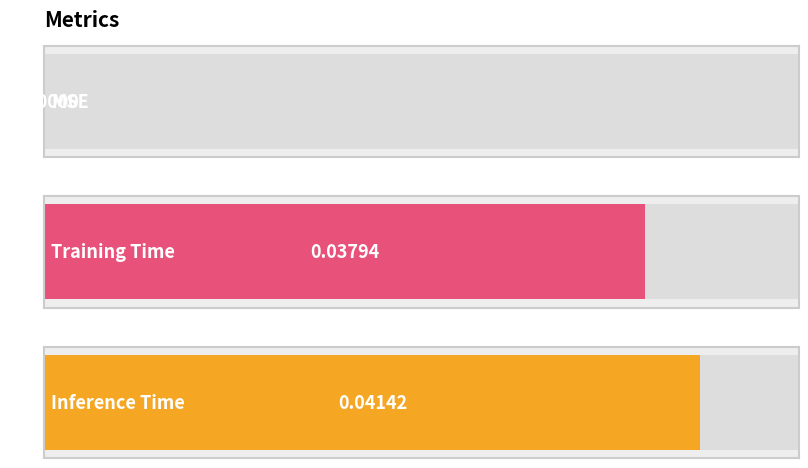

Is it true that the value at Inference Time is 0.0?

False